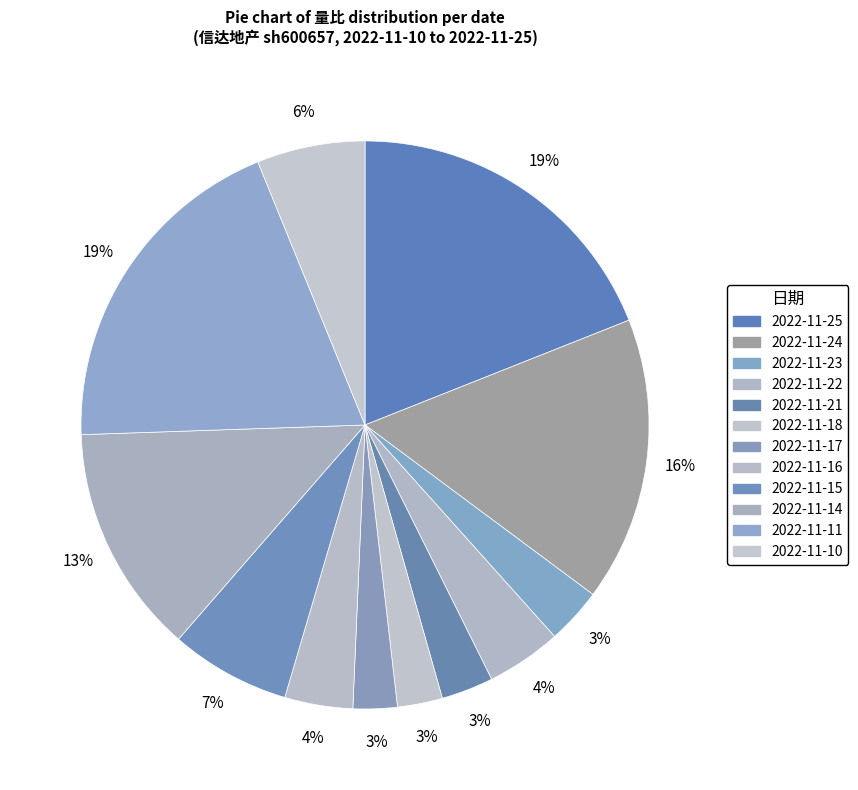

Combined, do 2022-11-11 and 2022-11-23 account for over 50%?

No